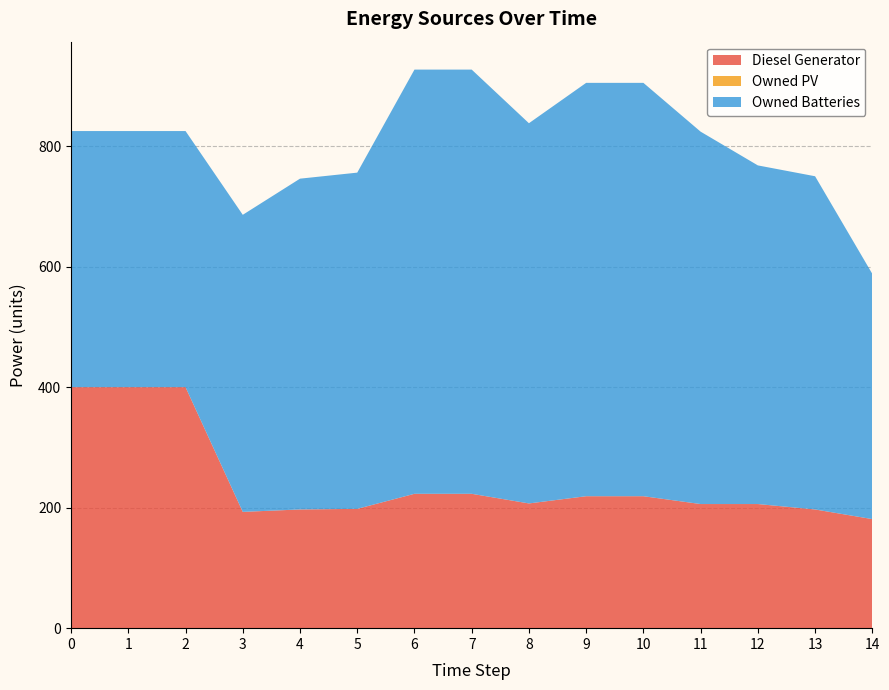

Reading right to left, what are all the values shown in this chart?

Diesel Generator: 14=181	13=197	12=206	11=206	10=219	9=219	8=207	7=223	6=223	5=198	4=197	3=193	2=400	1=400	0=400
Owned PV: 14=0	13=0	12=0	11=0	10=0	9=0	8=0	7=0	6=0	5=0	4=0	3=0	2=0	1=0	0=0
Owned Batteries: 14=407	13=553	12=562	11=618	10=686	9=686	8=631	7=704	6=704	5=558	4=549	3=493	2=425	1=425	0=425